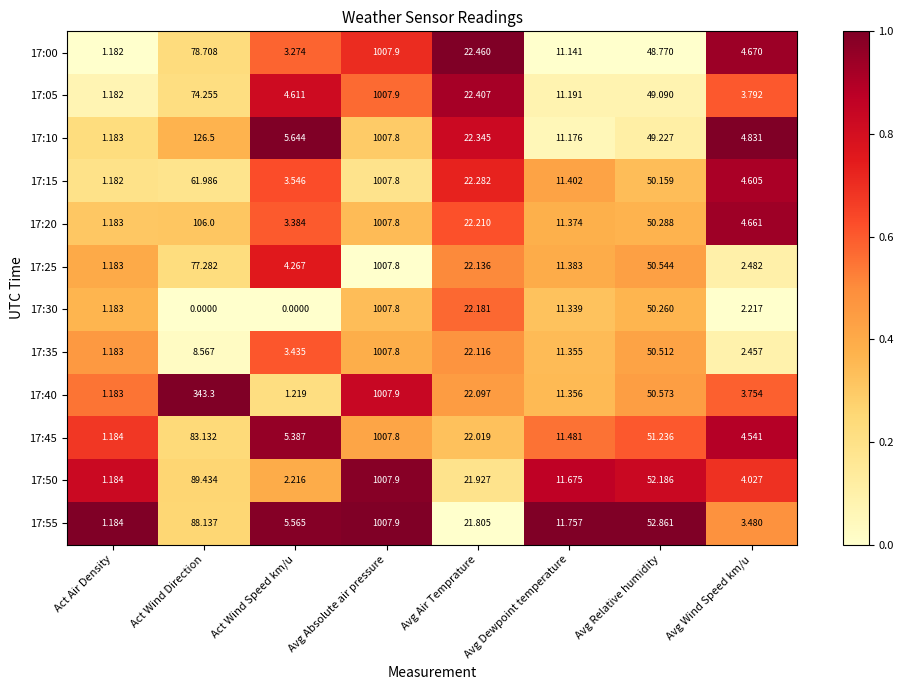

Rank the categories by 17:45 value from lowest to highest.

Act Air Density, Avg Wind Speed km/u, Act Wind Speed km/u, Avg Dewpoint temperature, Avg Air Temprature, Avg Relative humidity, Act Wind Direction, Avg Absolute air pressure